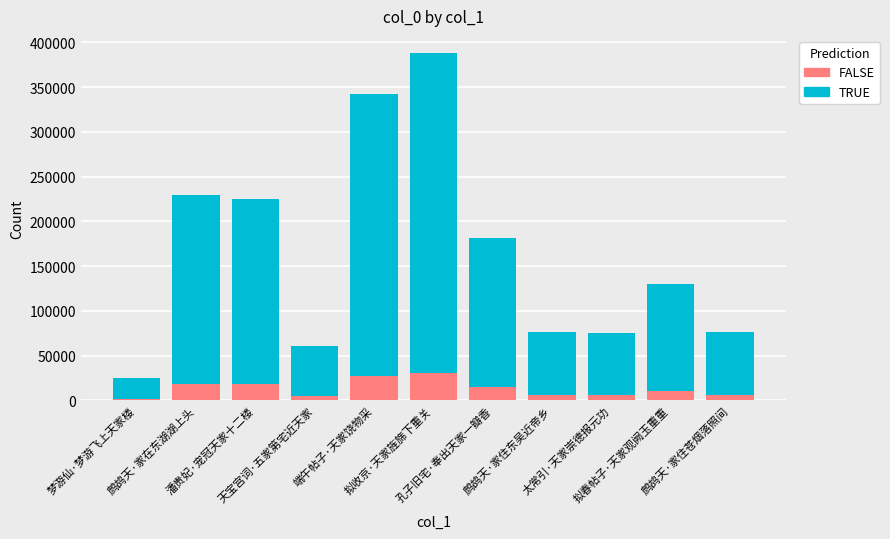

What is the sum of all FALSE values?

144727.0